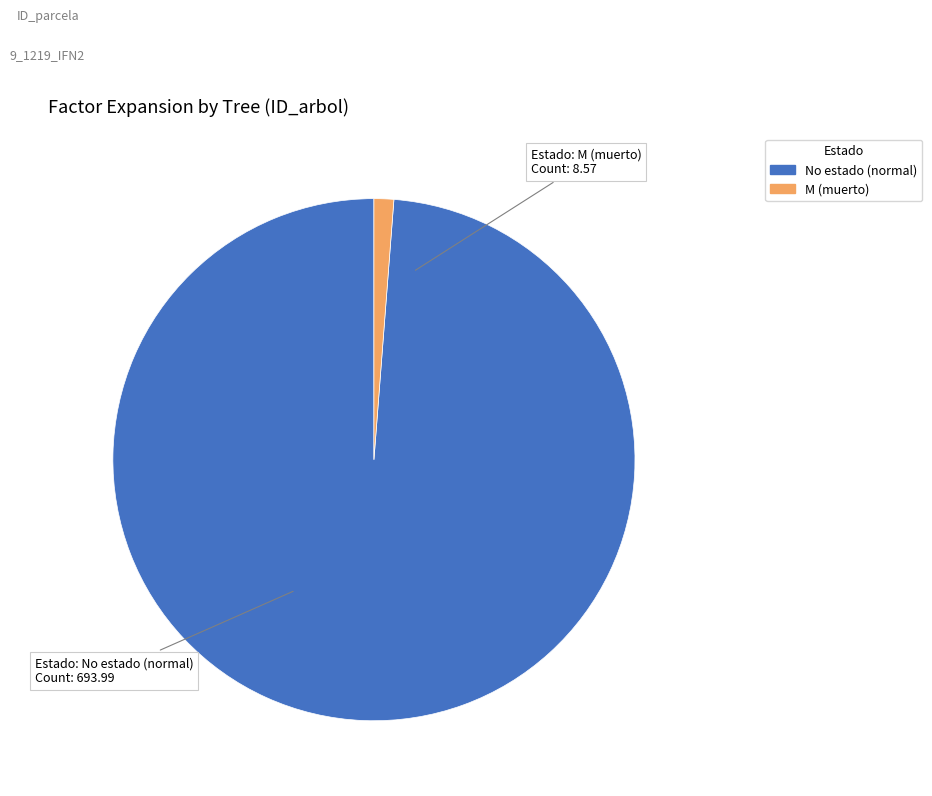

What is the ratio of the value at No estado (normal) to the value at M (muerto)?

81.0